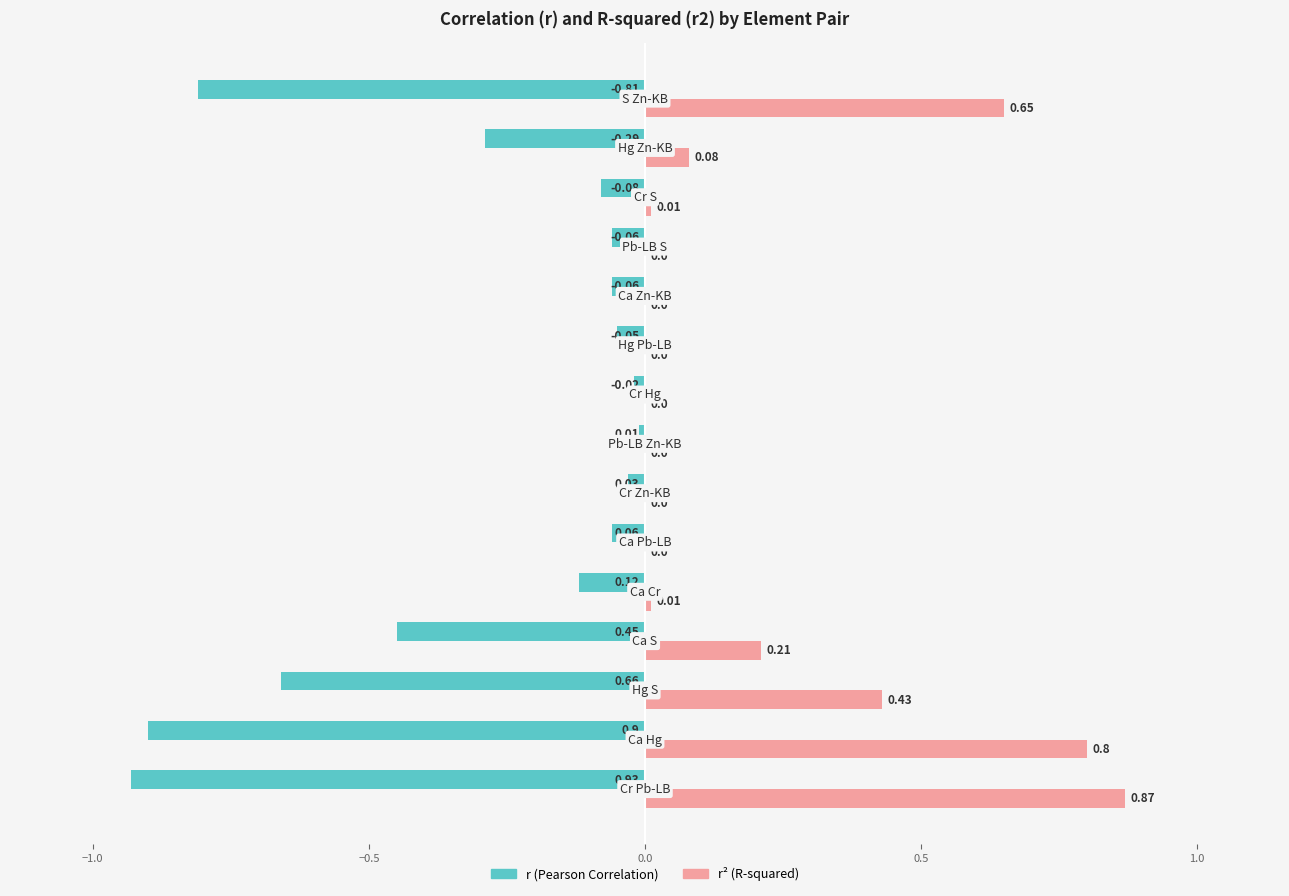

How many categories are shown in the chart?

15